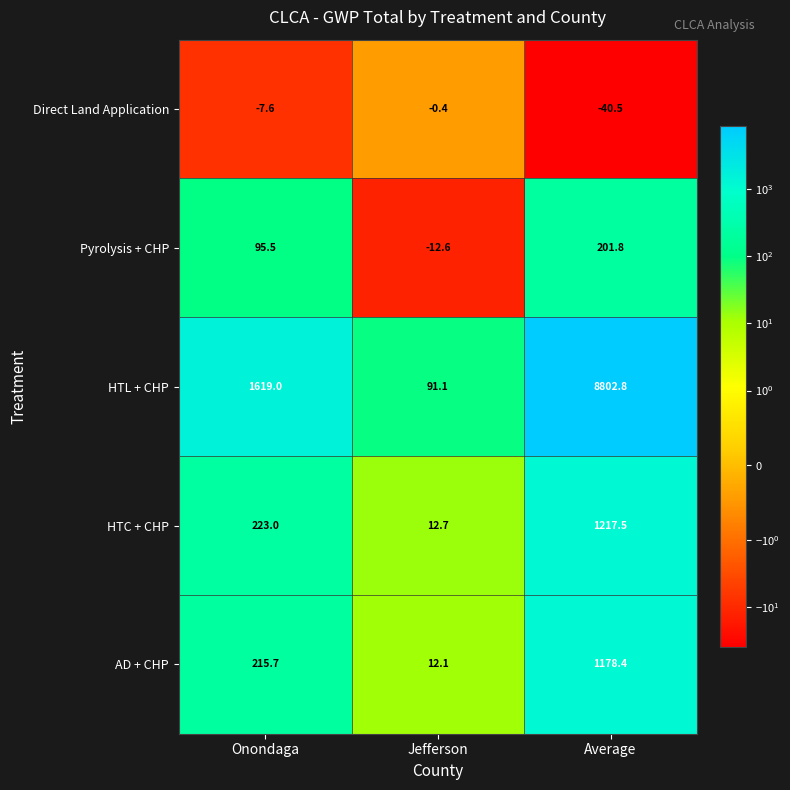

Which series has the largest range (max minus min)?

HTL + CHP